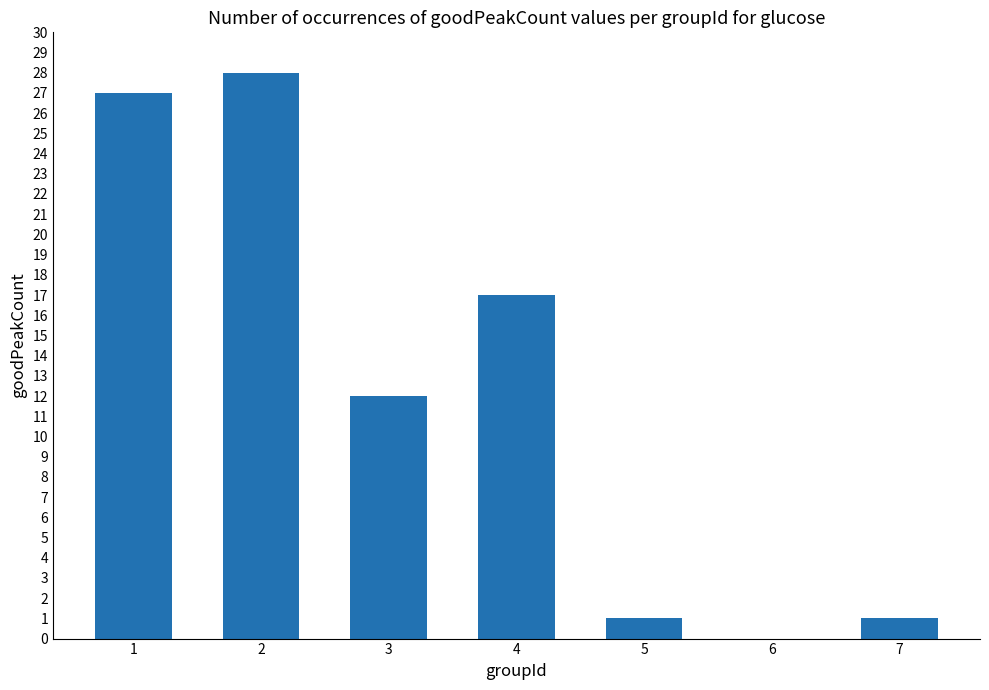

Reading left to right, list all the values displayed in this chart.

27	28	12	17	1	0	1